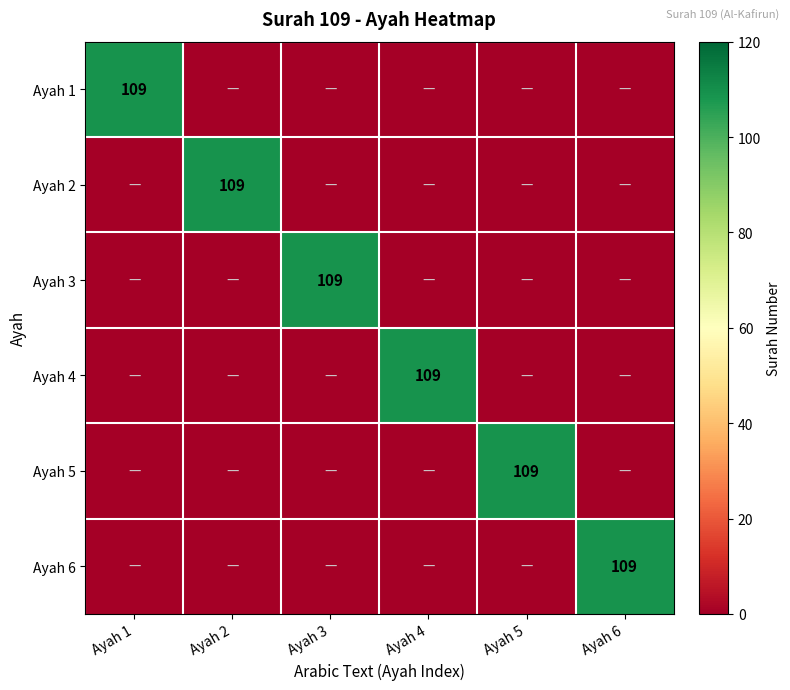

The value of Ayah 2 at Ayah 2 is 109. True or false?

True